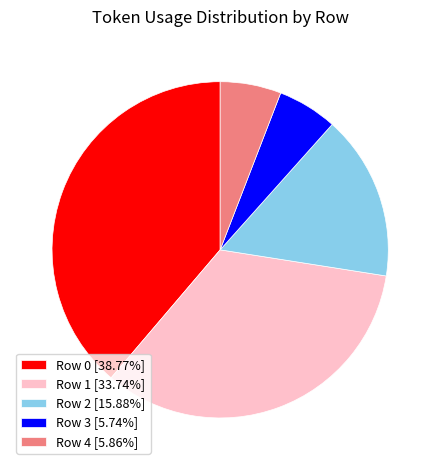

Between Row 0 and Row 1, which is larger?

Row 0